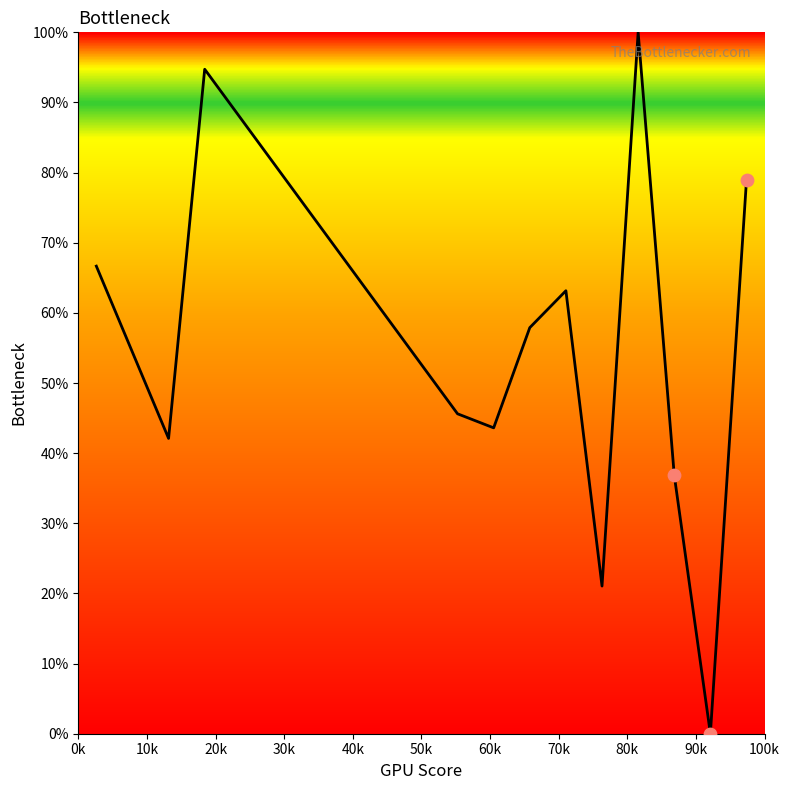

What is the difference between the maximum and minimum values?

100.0